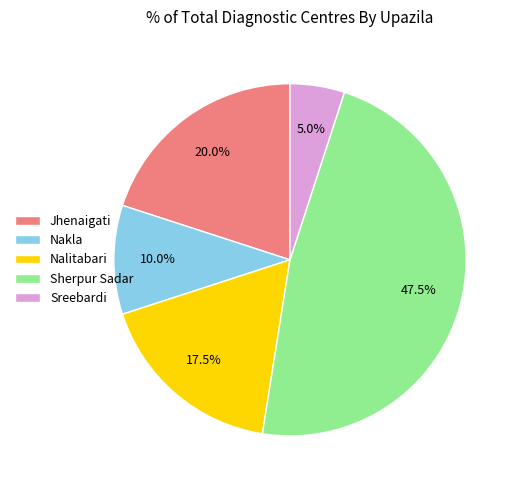

To the nearest percent, what portion does Sreebardi represent?

5%